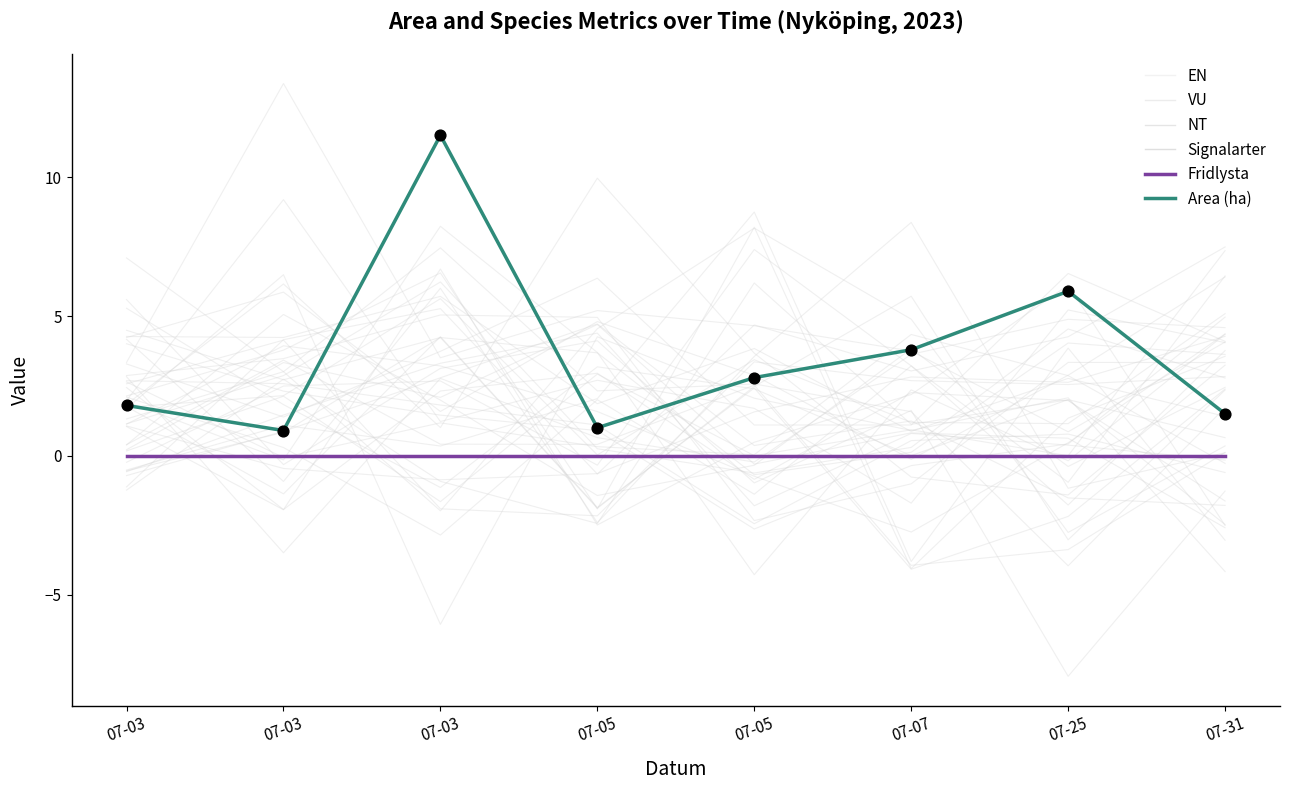

What are all the series names shown in the legend?

EN, VU, NT, Signalarter, Fridlysta, Area (ha)